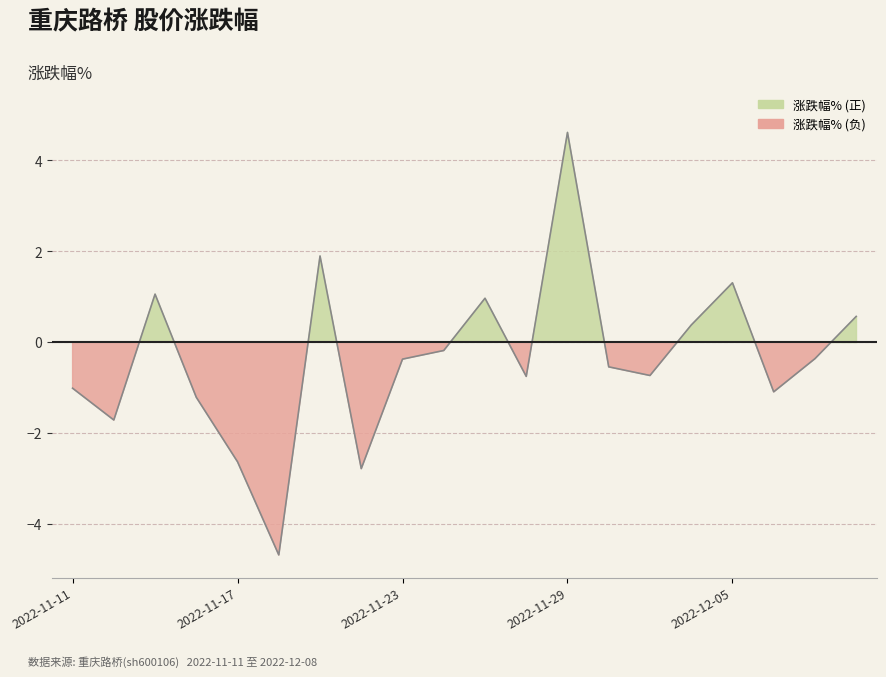

The value at 10 is 0.4. True or false?

False